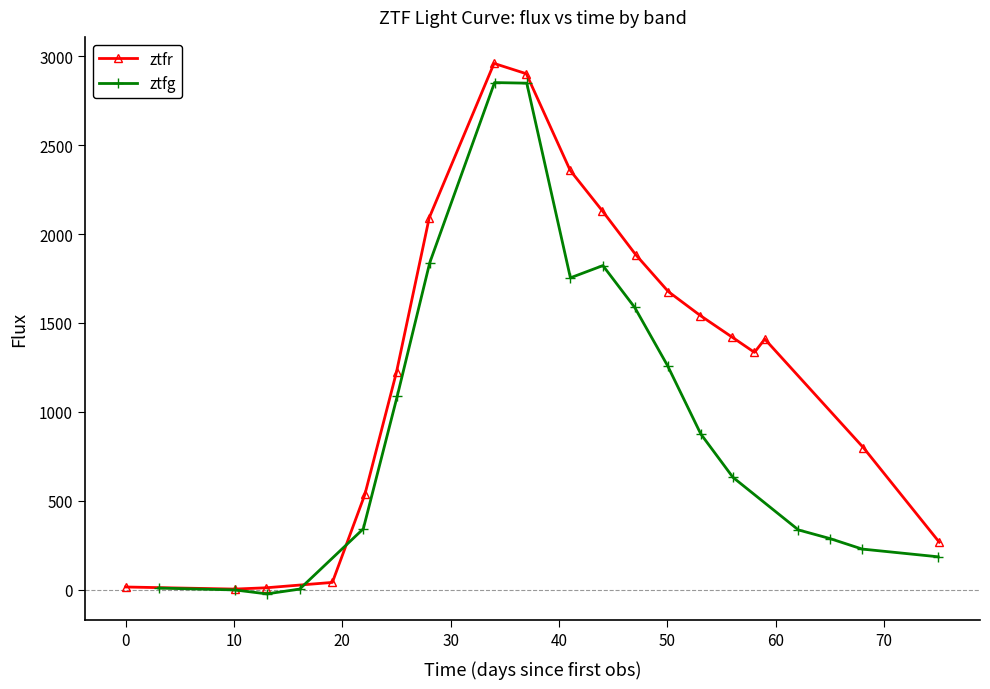

In ztfr, how many points are lower than both neighbors (excluding endpoints)?

2